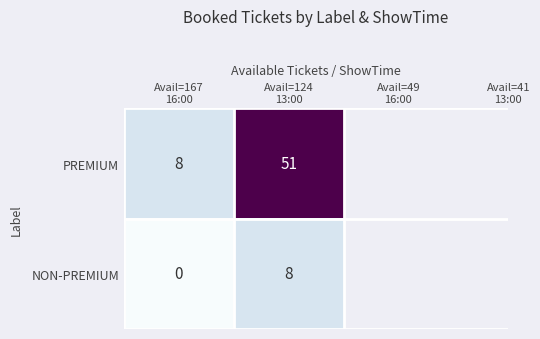

How many data points does each series have?

2